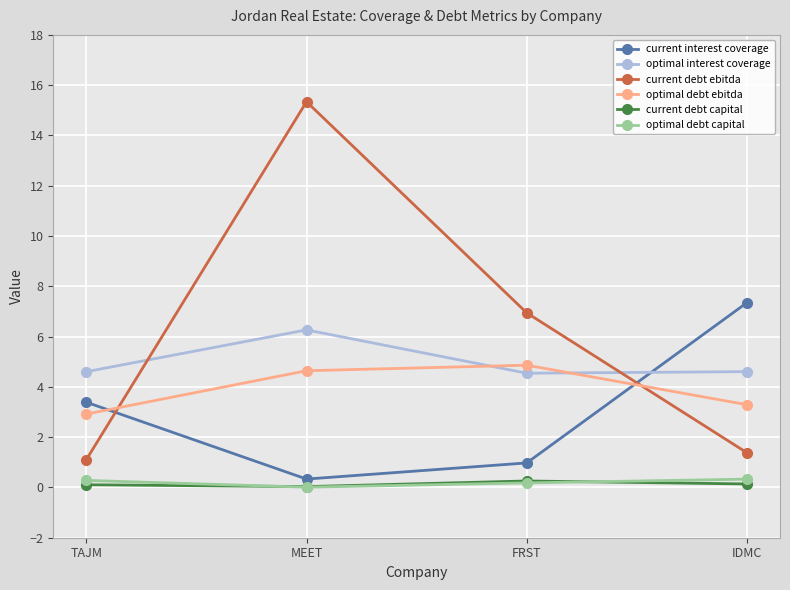

Is the value of optimal debt ebitda at IDMC greater than the value of current interest coverage at IDMC?

No